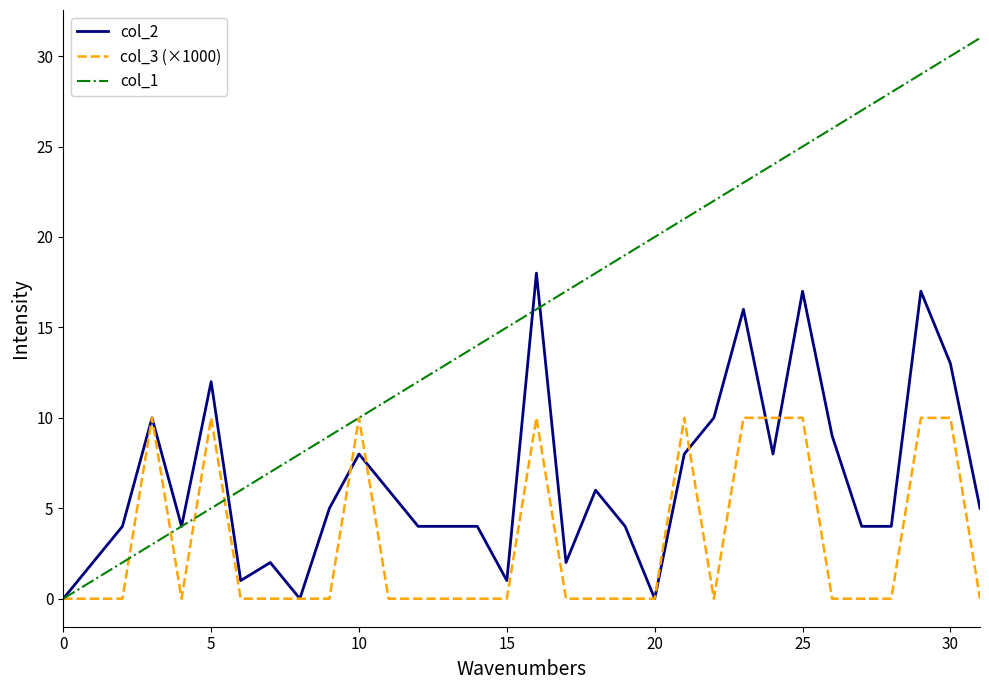

Which series has the largest range (max minus min)?

col_1